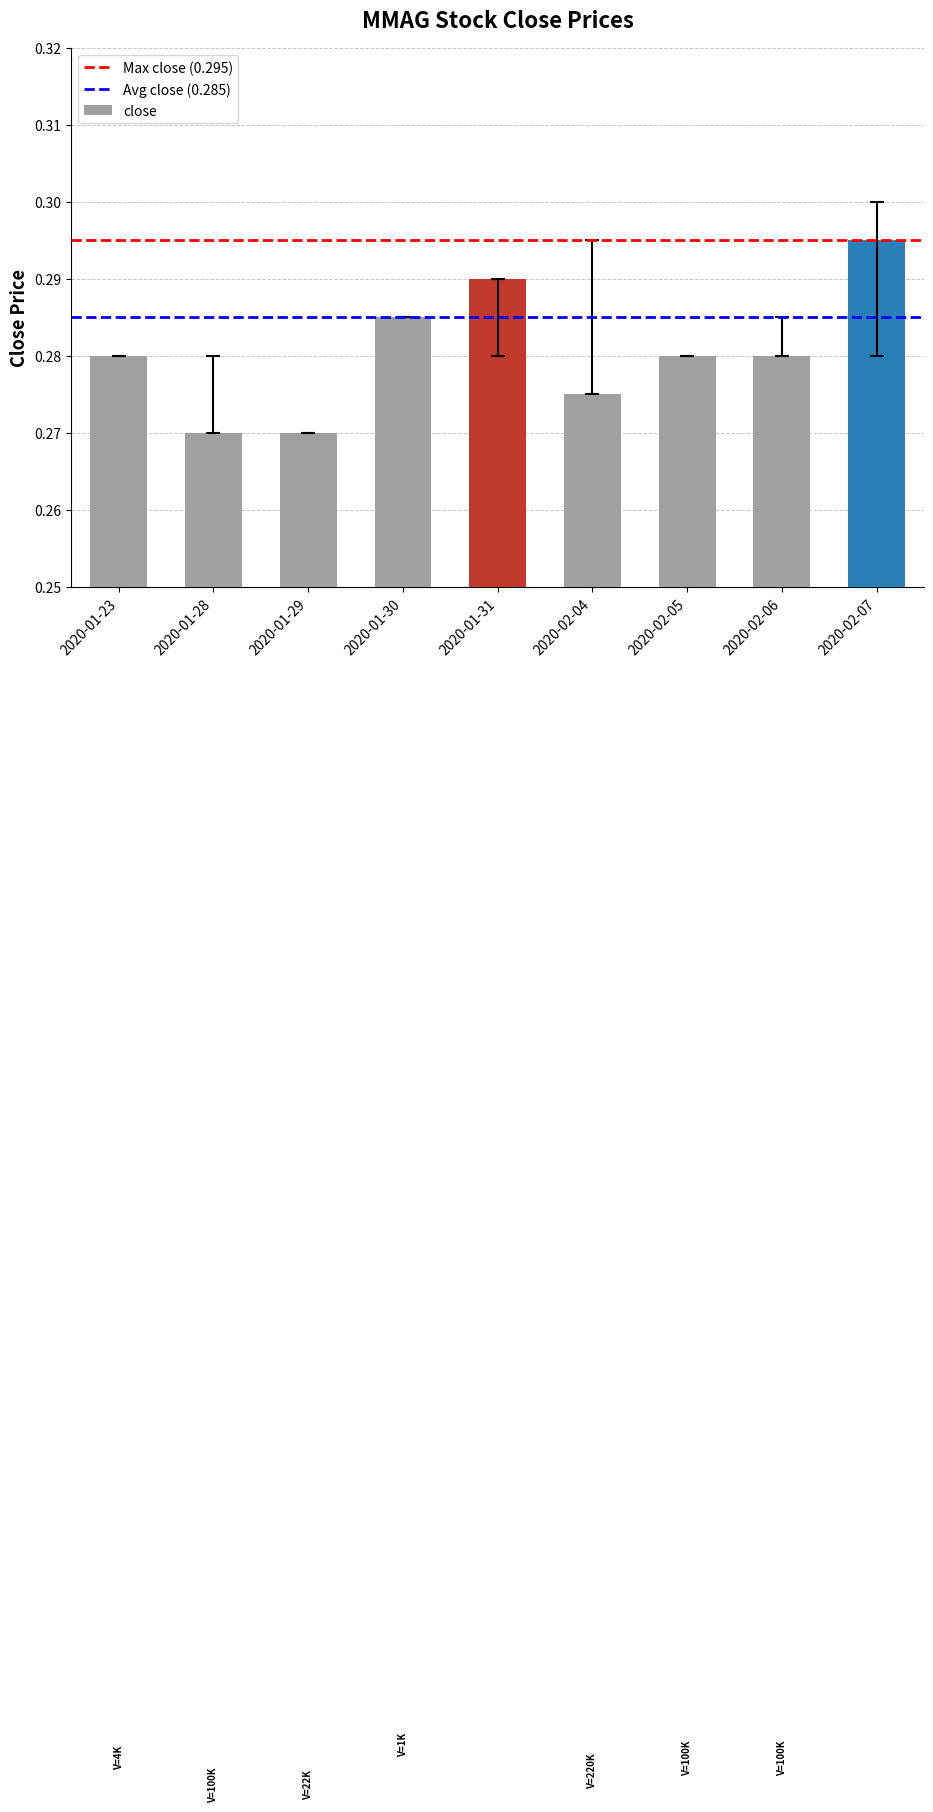

What is the label of the 1st bar from the left?

2020-01-23